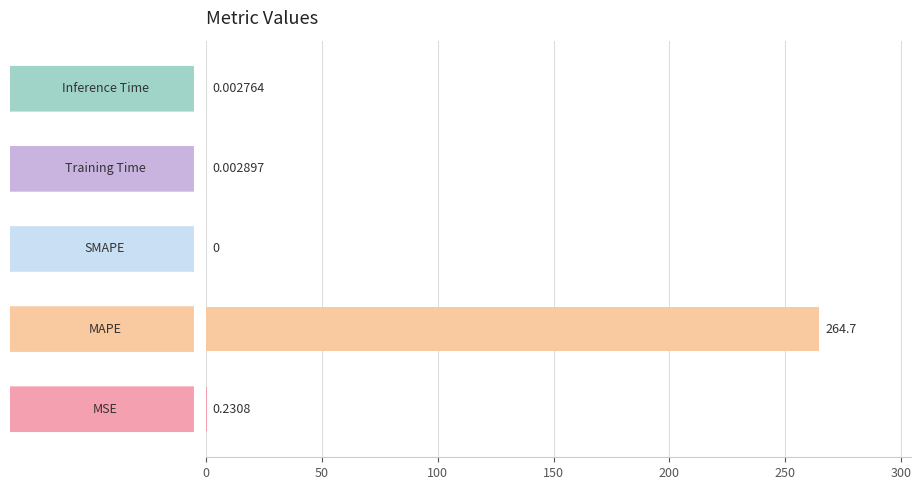

What is the sum of all values?

264.9